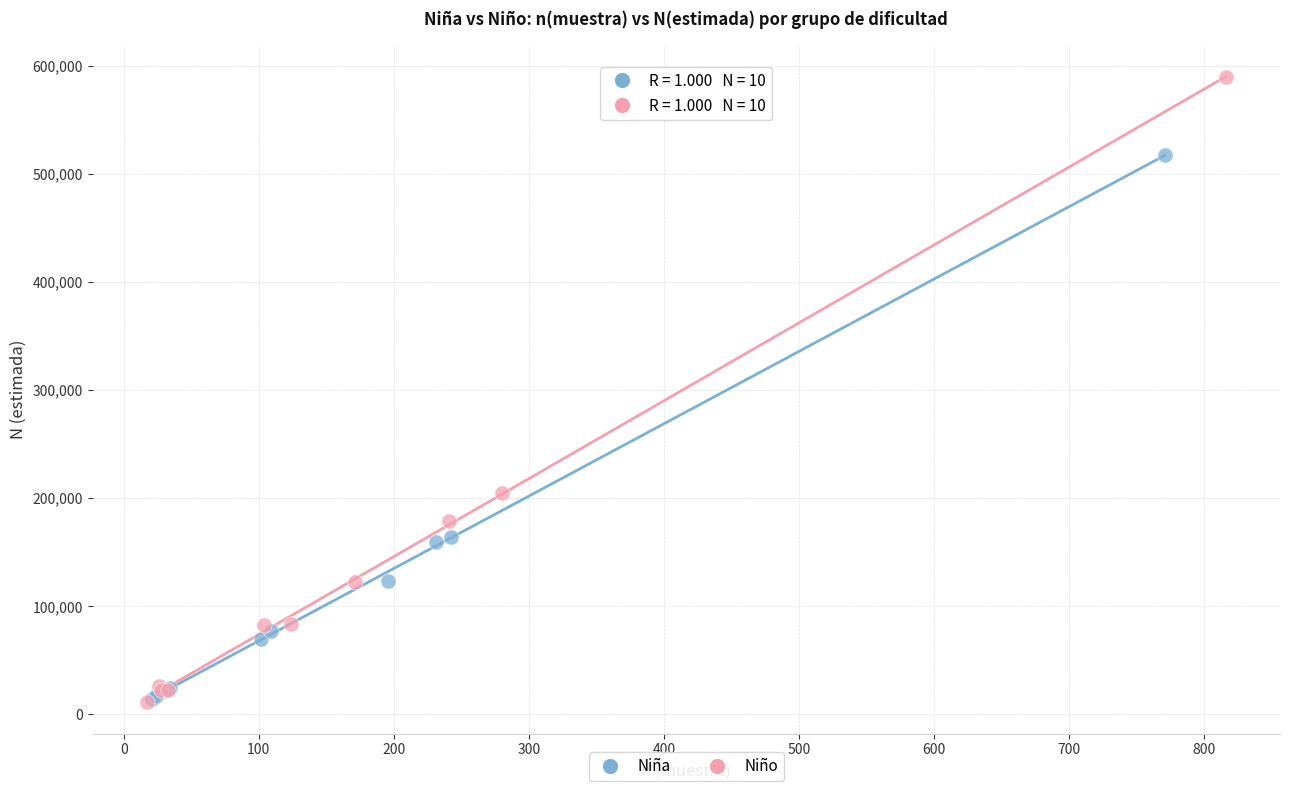

Which series contains the highest Y value?

Niño